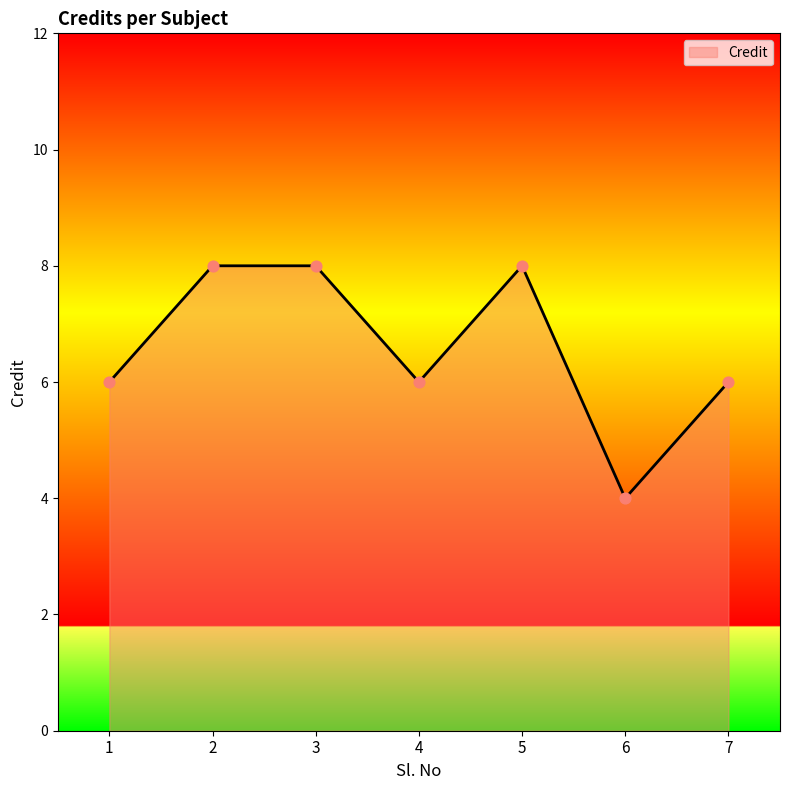

Between 1 and 5, which is larger?

5